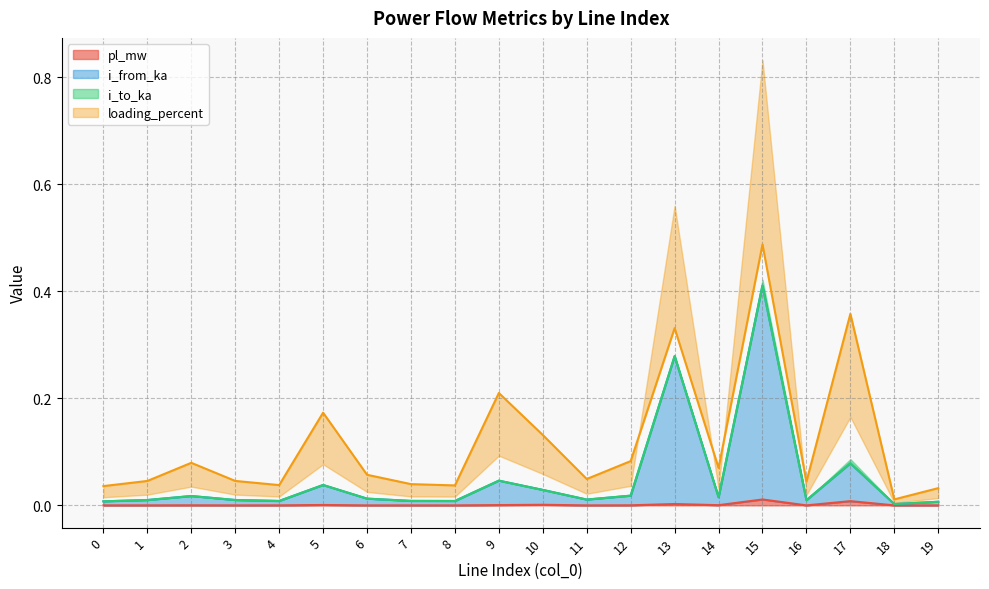

True or false: i_to_ka has a value of 0.0 at 0.

False